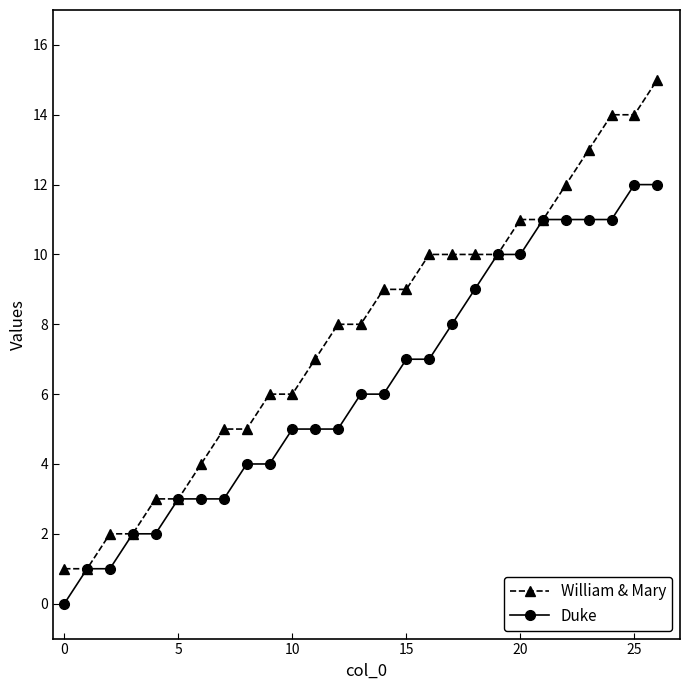

What is the value of the William & Mary point at the 21st from the left?

11